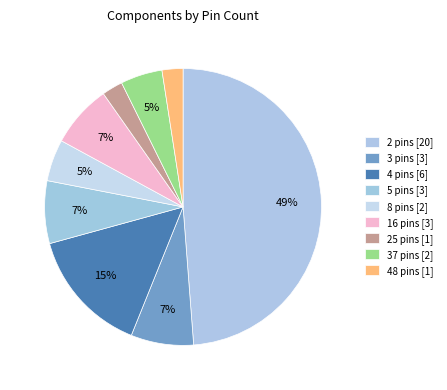

True or false: 16 pins accounts for 7% of the total.

True